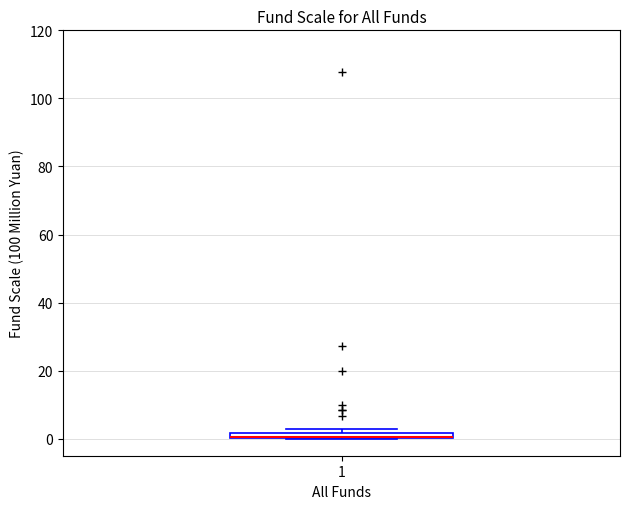

Where is the upper edge of the box at x = 1 on the y-axis? The values are not printed on the chart, so give them approximately, as read against the axis.

2